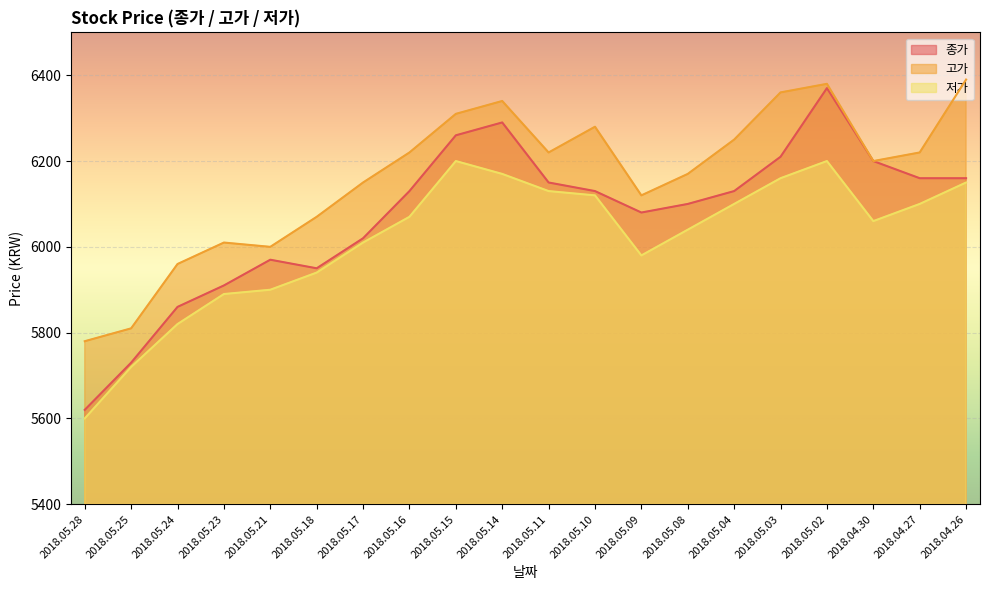

At 2018.05.25, list the series in order from smallest to largest.

저가, 종가, 고가